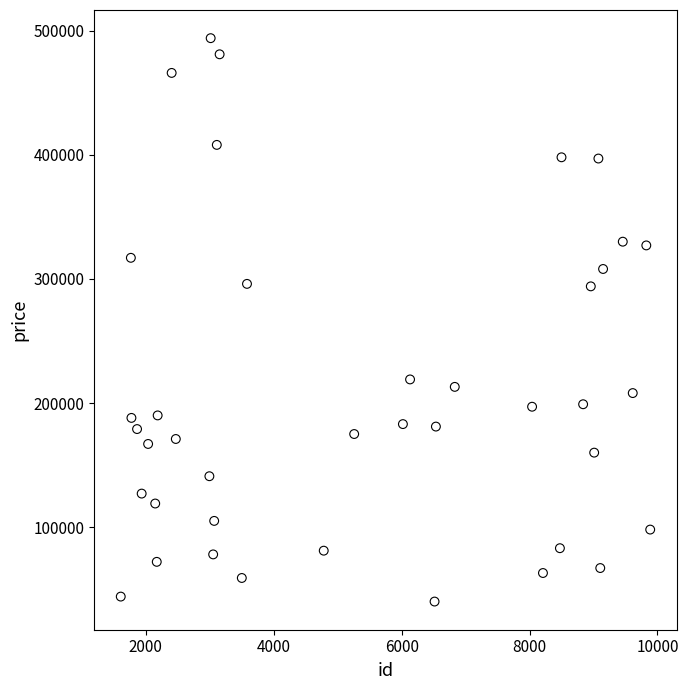

What is the range of X values (max minus min)?

8279